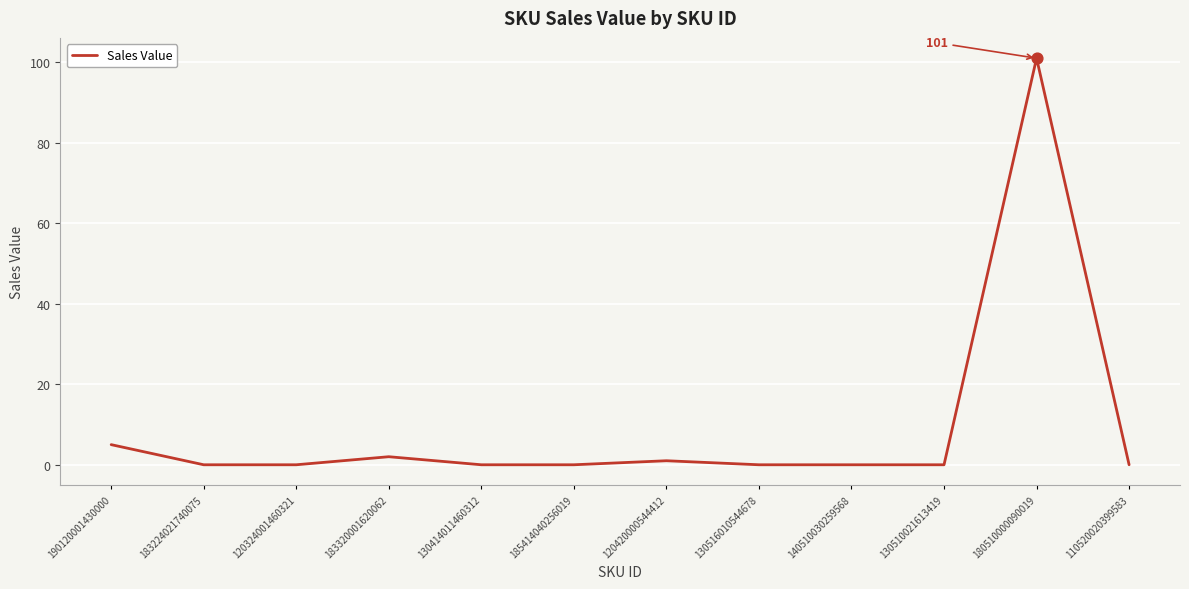

Between 183224021740075 and 180510000090019, which is larger?

180510000090019